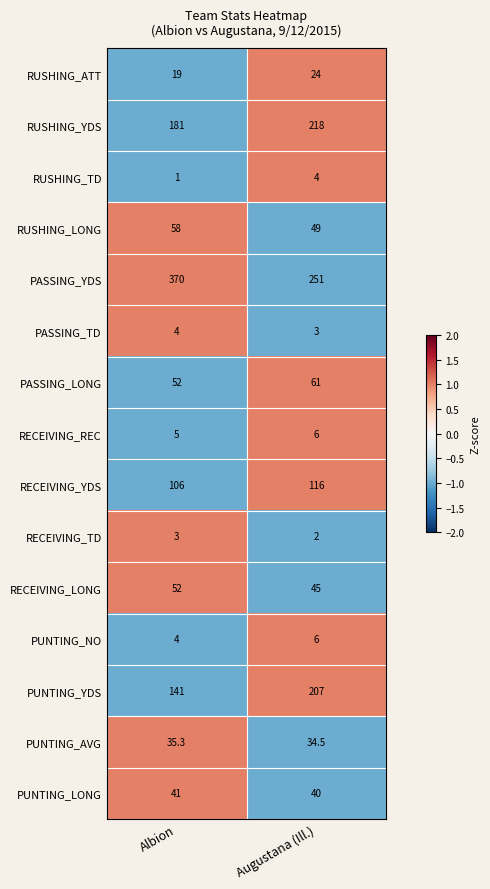

Rank the categories by PUNTING_YDS value from highest to lowest.

Augustana (Ill.), Albion